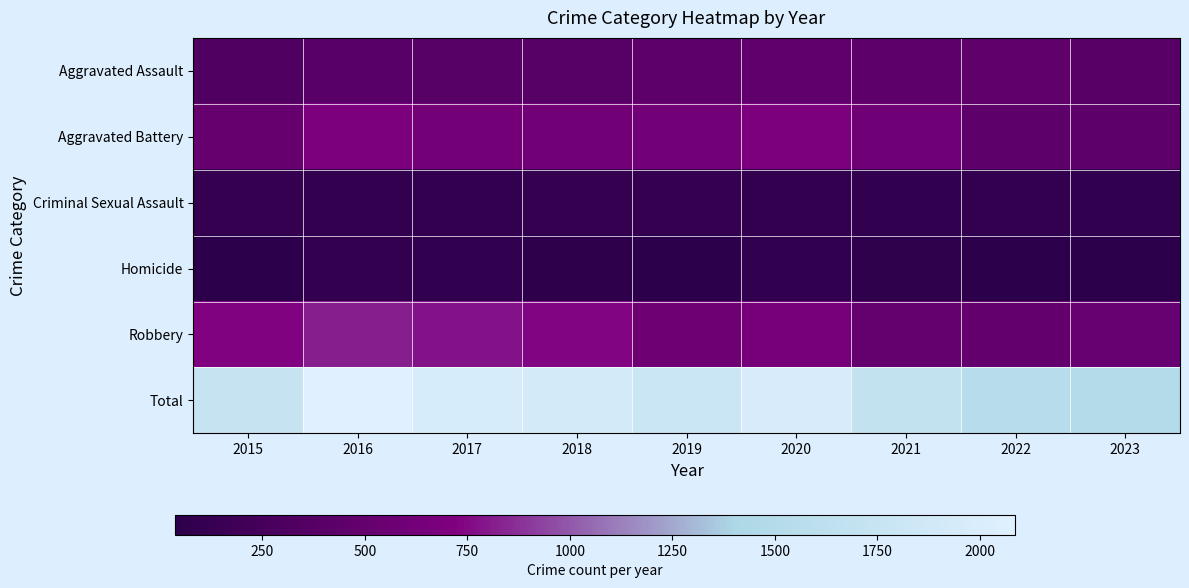

What is the spread (max minus min) of values at 2019?

1739